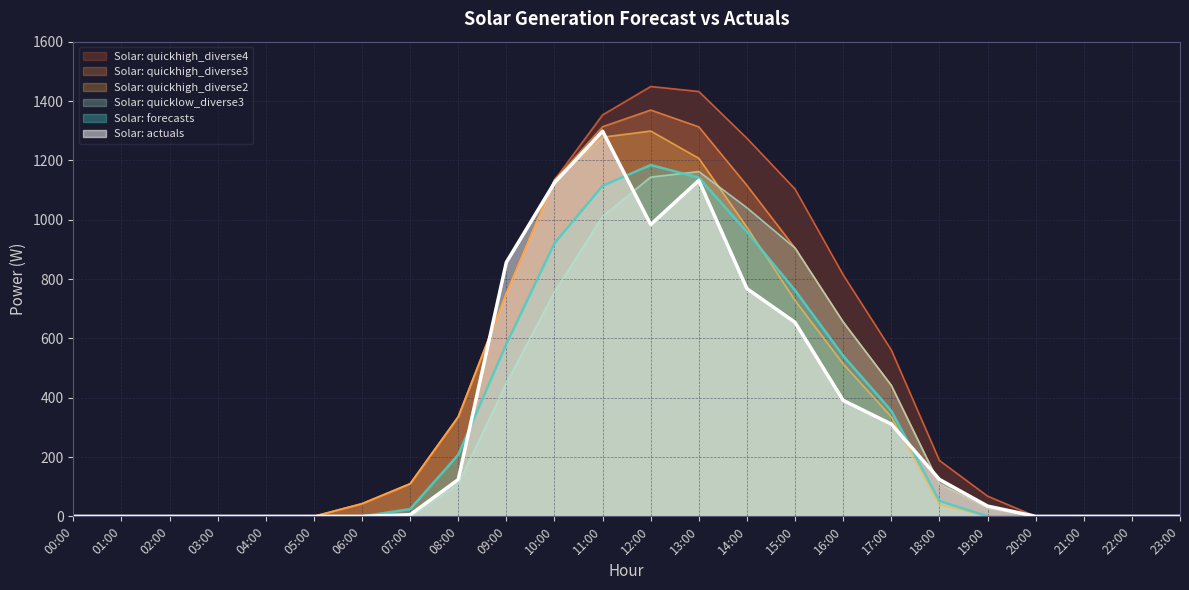

Reading right to left, extract all data points from this chart.

Solar: quickhigh_diverse3: 0.0	0.0	0.0	0.0	28.5	109.0	441.6	655.3	904.4	1115.5	1312.9	1369.5	1313.5	1133.7	751.7	335.7	109.9	42.7	0.0	0.0	0.0	0.0	0.0	0.0
Solar: quickhigh_diverse4: 0.0	0.0	0.0	0.0	68.2	188.4	560.8	814.2	1103.1	1274.4	1432.1	1449.0	1353.2	1133.7	751.7	335.7	109.9	42.7	0.0	0.0	0.0	0.0	0.0	0.0
Solar: actuals: 0.0	0.0	0.0	0.0	34.6	124.5	311.0	391.0	653.9	767.6	1132.3	983.5	1298.4	1124.3	856.3	123.9	5.4	0.0	0.0	0.0	0.0	0.0	0.0	0.0
Solar: quickhigh_diverse2: 0.0	0.0	0.0	0.0	0.0	38.3	335.6	514.0	727.8	974.2	1206.9	1298.9	1278.1	1133.7	751.7	335.7	109.9	42.7	0.0	0.0	0.0	0.0	0.0	0.0
Solar: forecasts: 0.0	0.0	0.0	0.0	0.0	51.9	356.1	541.2	761.8	958.7	1141.9	1184.3	1114.0	920.1	580.8	207.5	24.5	0.0	0.0	0.0	0.0	0.0	0.0	0.0
Solar: quicklow_diverse3: 0.0	0.0	0.0	0.0	28.5	109.0	441.6	655.3	904.4	1040.2	1162.3	1143.6	1012.2	757.1	450.4	109.7	0.0	0.0	0.0	0.0	0.0	0.0	0.0	0.0